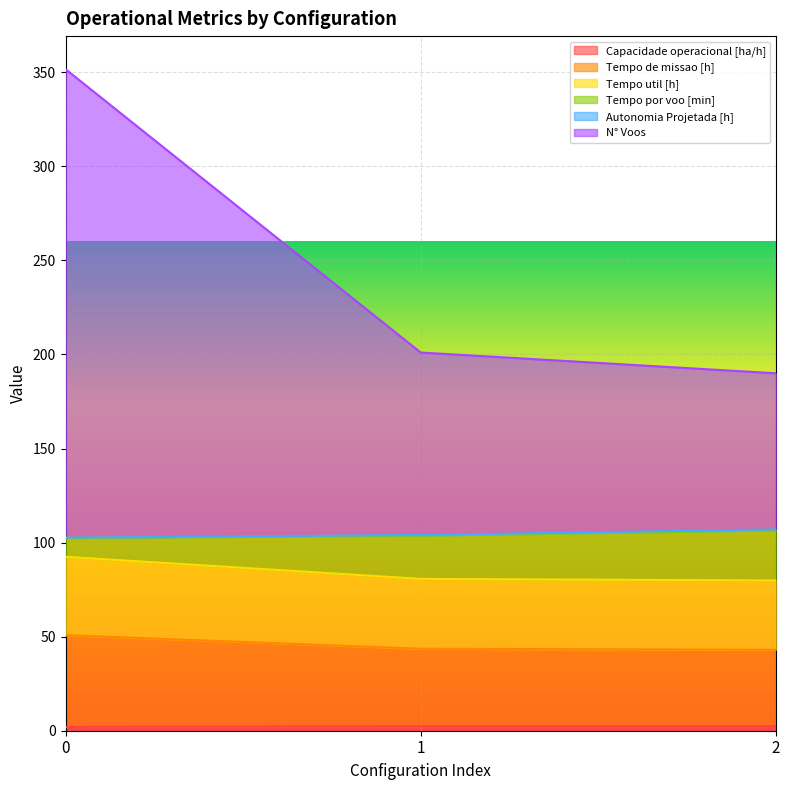

Does the chart display data point markers on the line(s)?

No